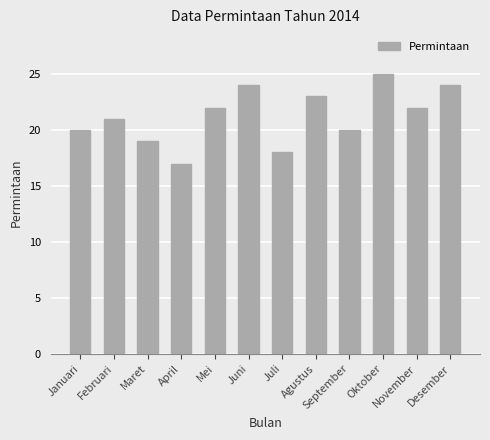

What value does the data have at Agustus?

23